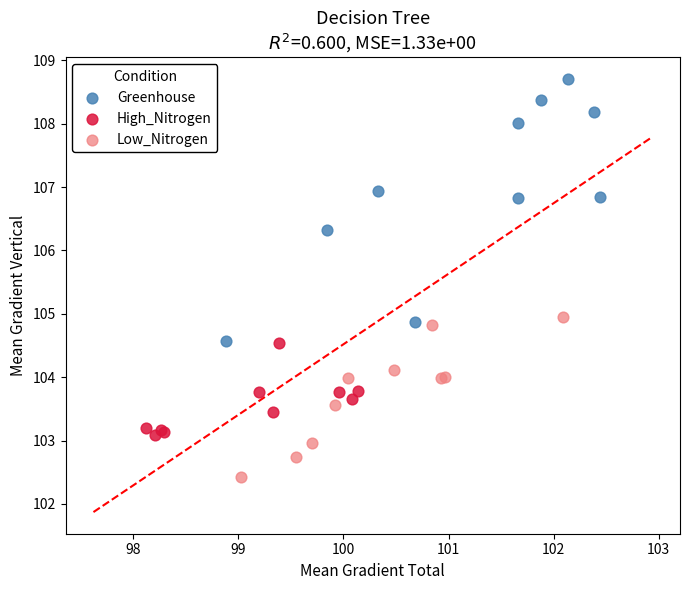

Which series contains the lowest Y value?

Low_Nitrogen